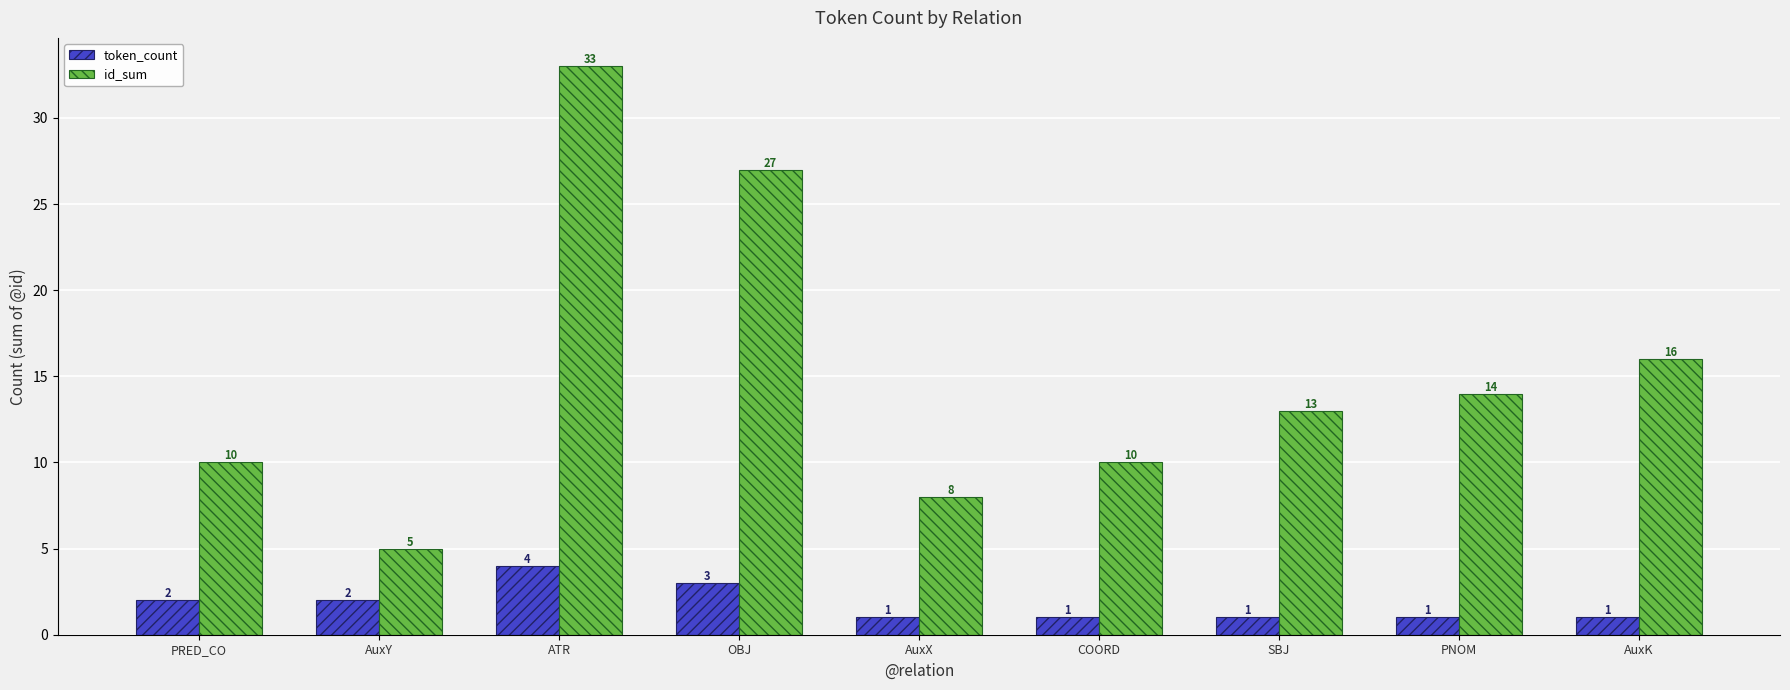

What is the maximum value shown in the chart?

33